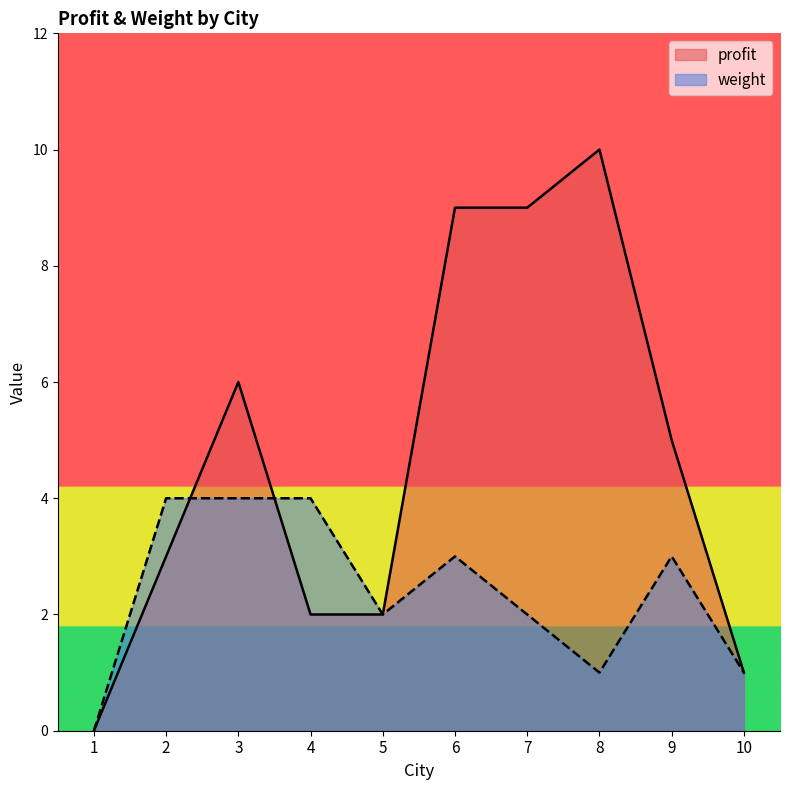

Is it true that weight equals 2 at 7?

True